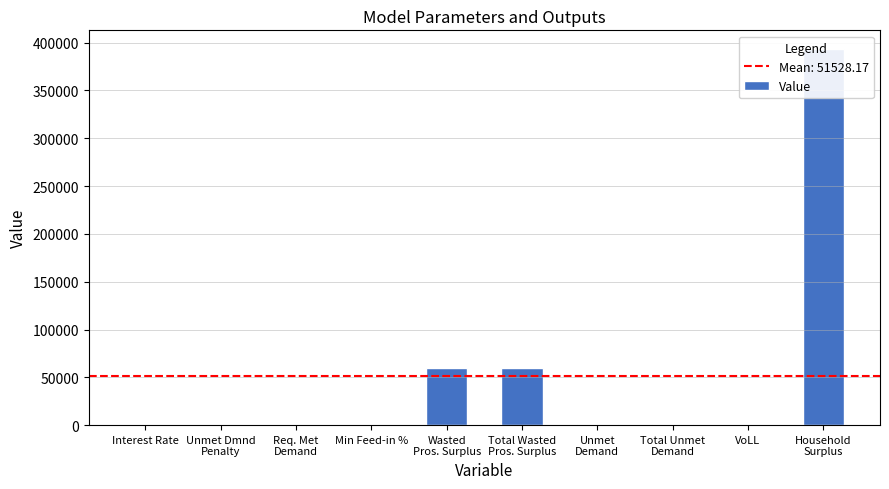

What is the label of the 10th bar from the right?

Interest Rate